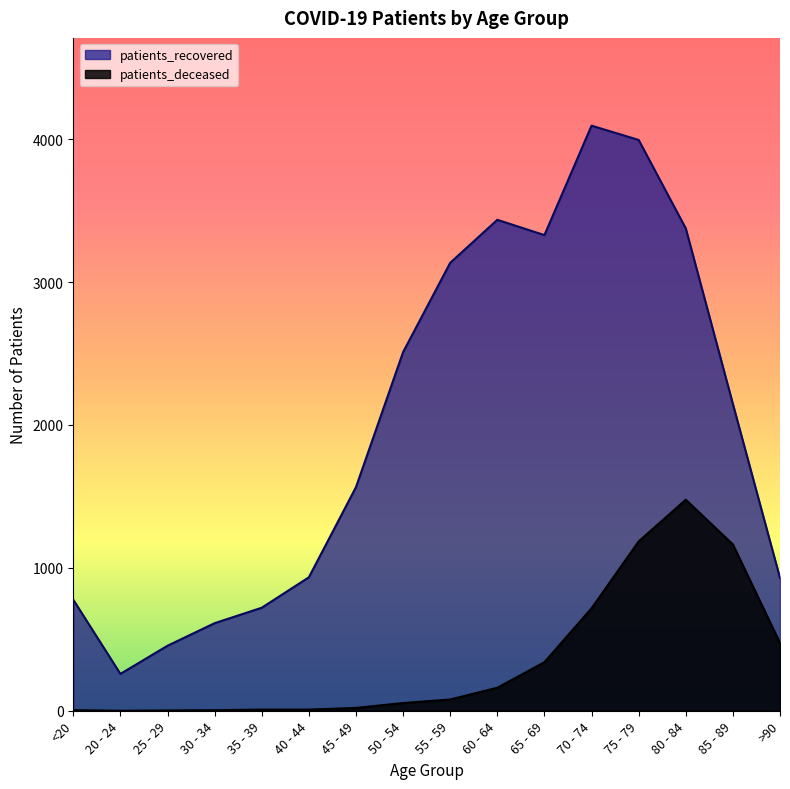

Rank the categories by patients_recovered value from lowest to highest.

20 - 24, 25 - 29, 30 - 34, 35 - 39, <20, >90, 40 - 44, 45 - 49, 85 - 89, 50 - 54, 55 - 59, 65 - 69, 80 - 84, 60 - 64, 75 - 79, 70 - 74